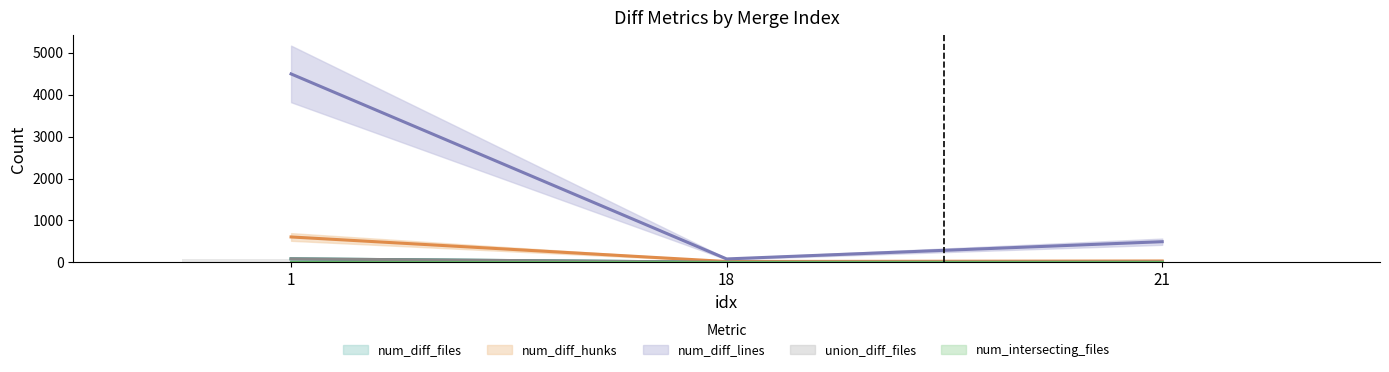

What is the value of the num_diff_files bar at the 1st from the left?

85